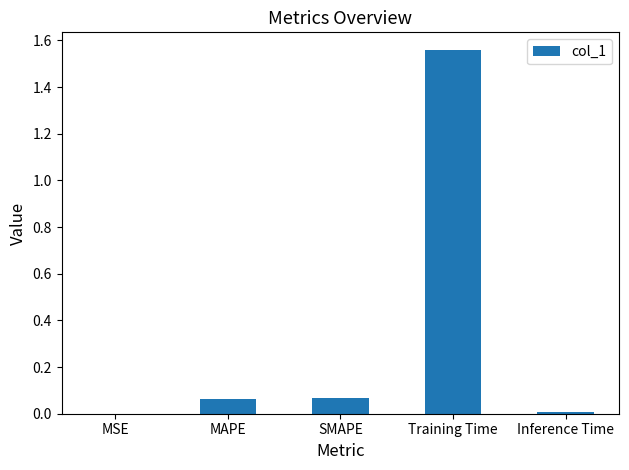

What is the average value?

0.3